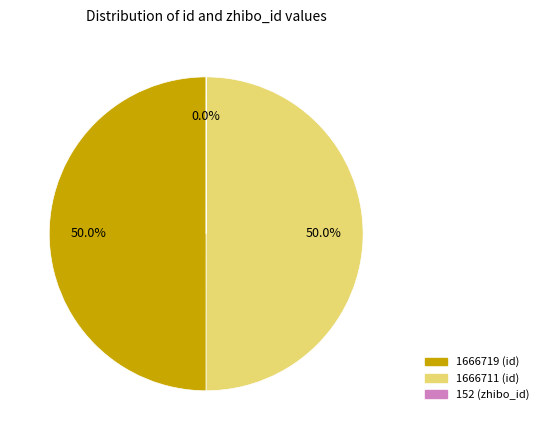

What is the ratio of the value at 1666711 to the value at 1666719?

1.0